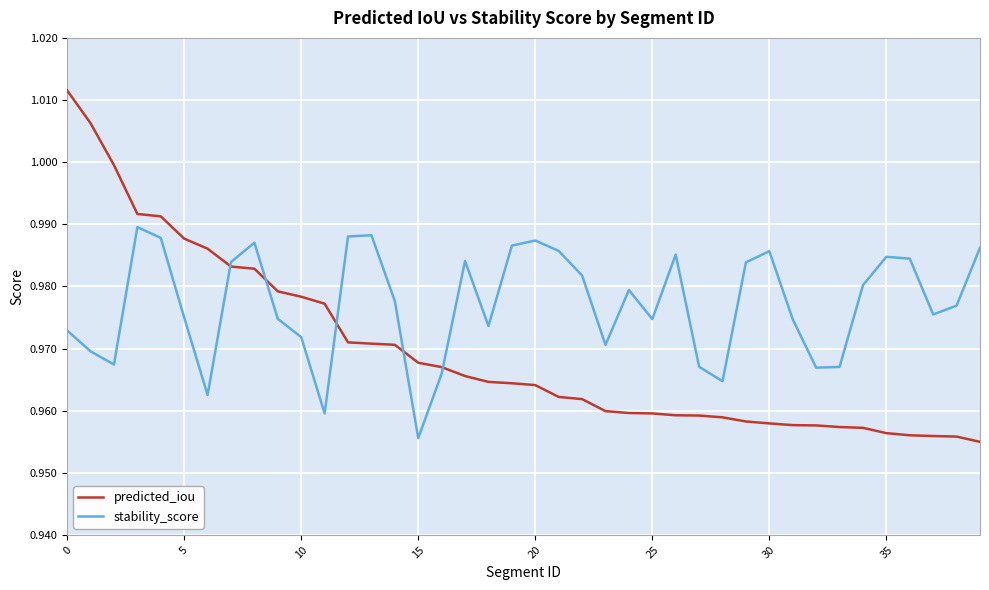

Which series has the largest range (max minus min)?

predicted_iou